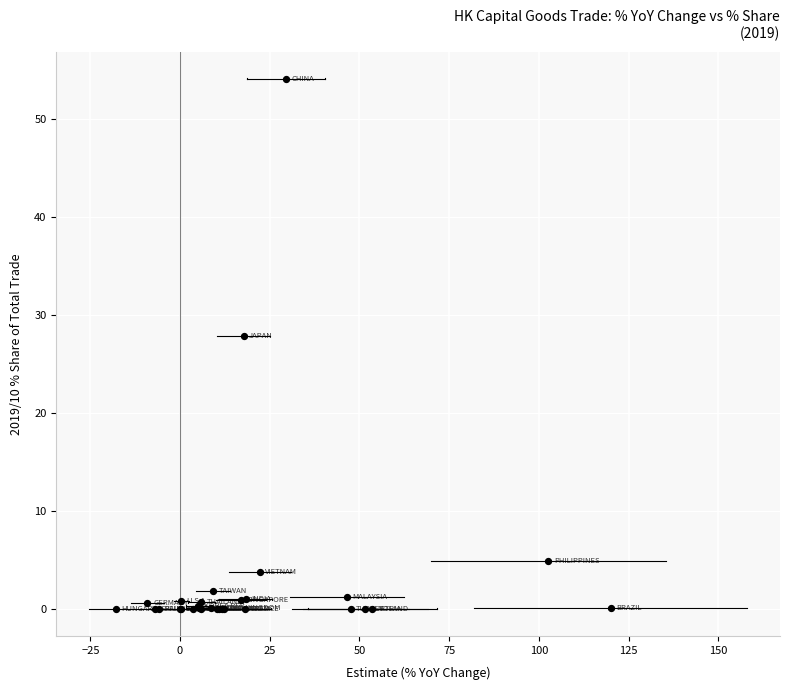

What Y value in the scatter plot is closest to 27?

27.9